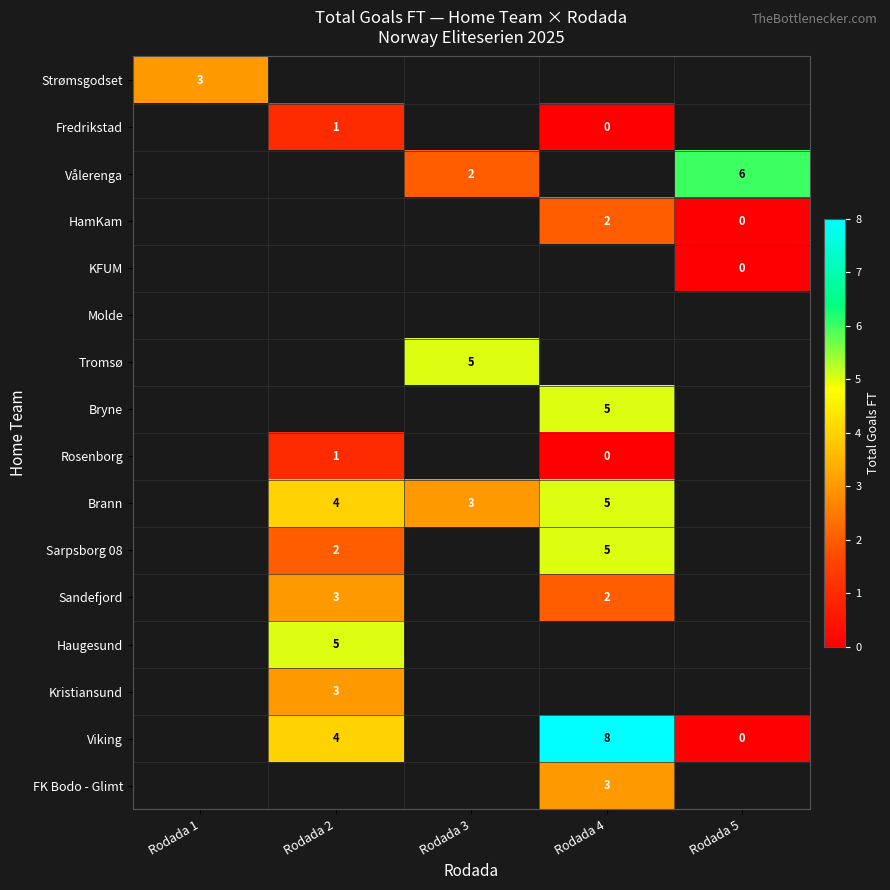

The value of Haugesund at Rodada 2 is 7. True or false?

False